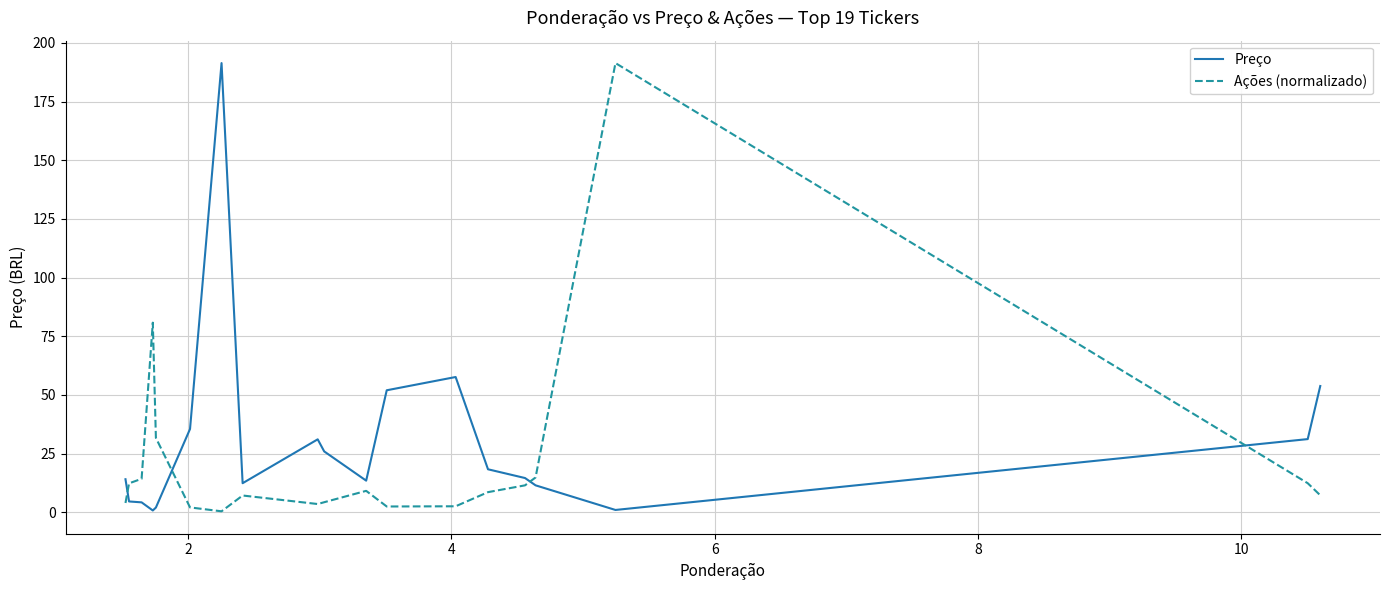

True or false: Ações (normalizado) and Preço intersect in this chart.

True